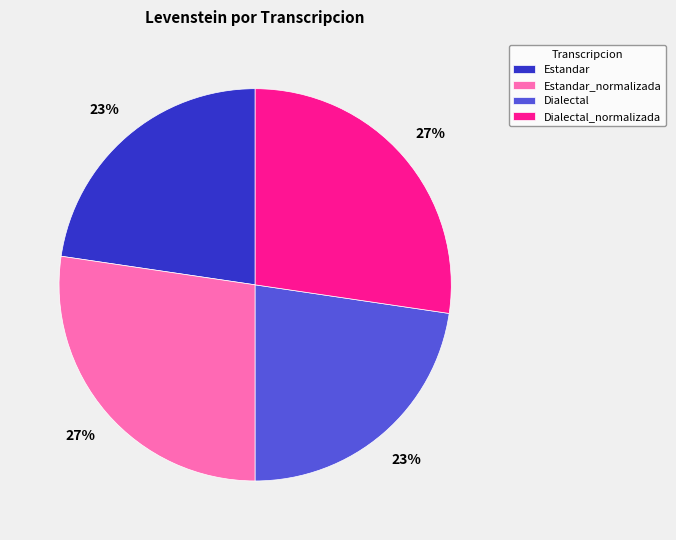

To the nearest percent, what is the combined percentage of Estandar and Estandar_normalizada?

50%